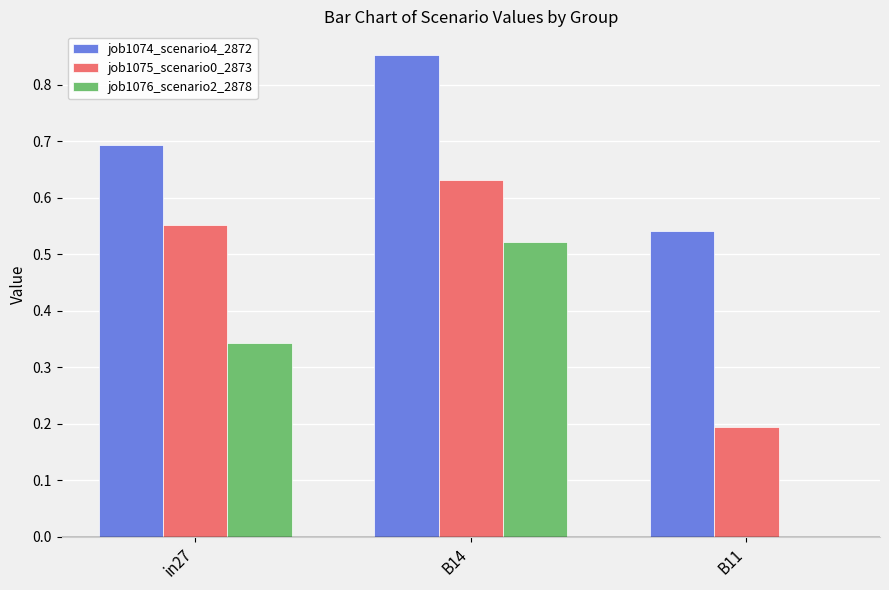

True or false: job1075_scenario0_2873 has a value of 0.8 at B14.

False